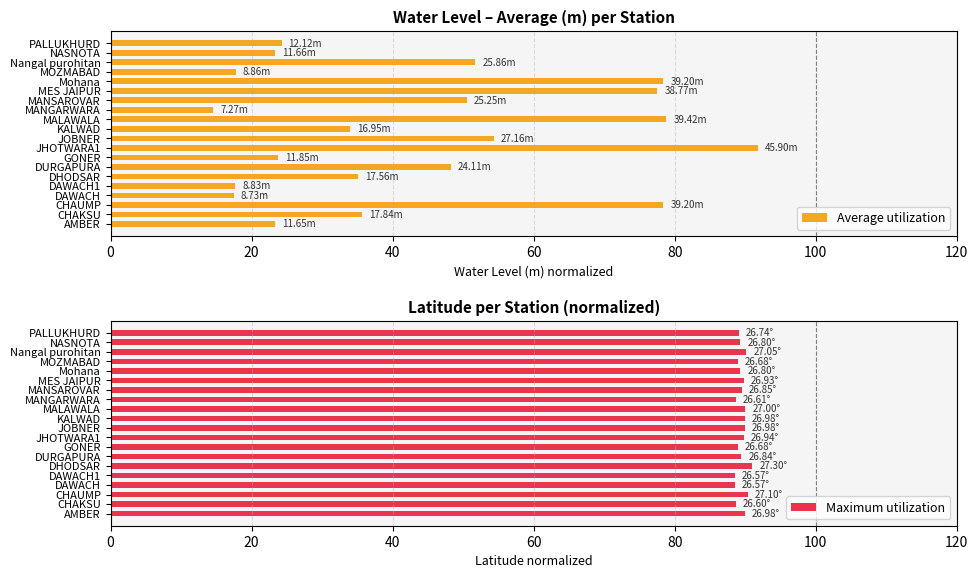

The Average utilization series shows 45.4 at MES JAIPUR. True or false?

False